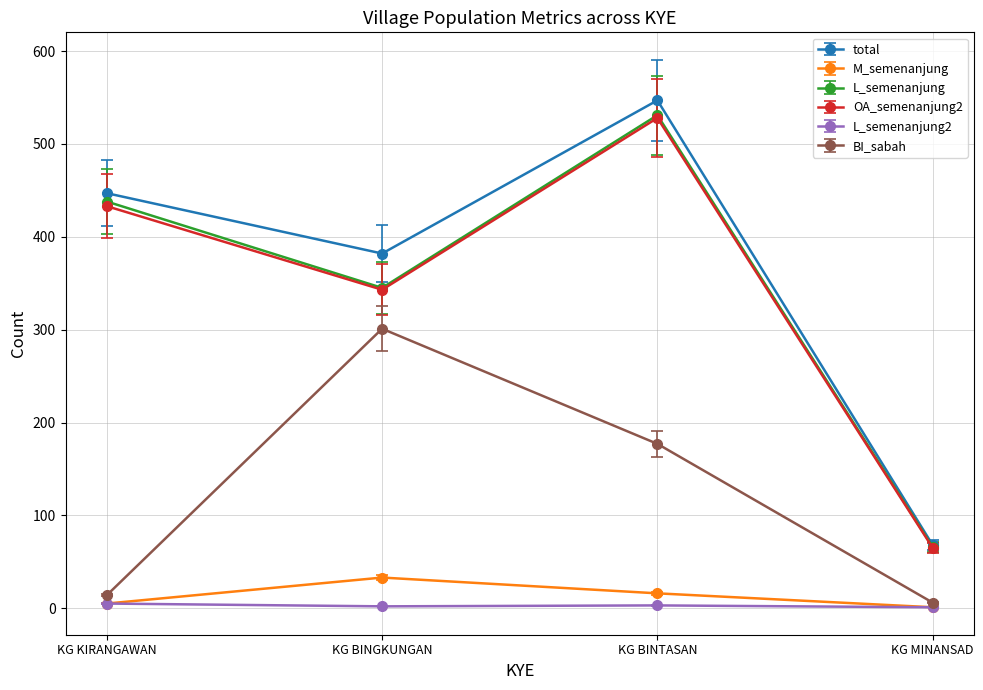

True or false: L_semenanjung2 and total intersect in this chart.

False